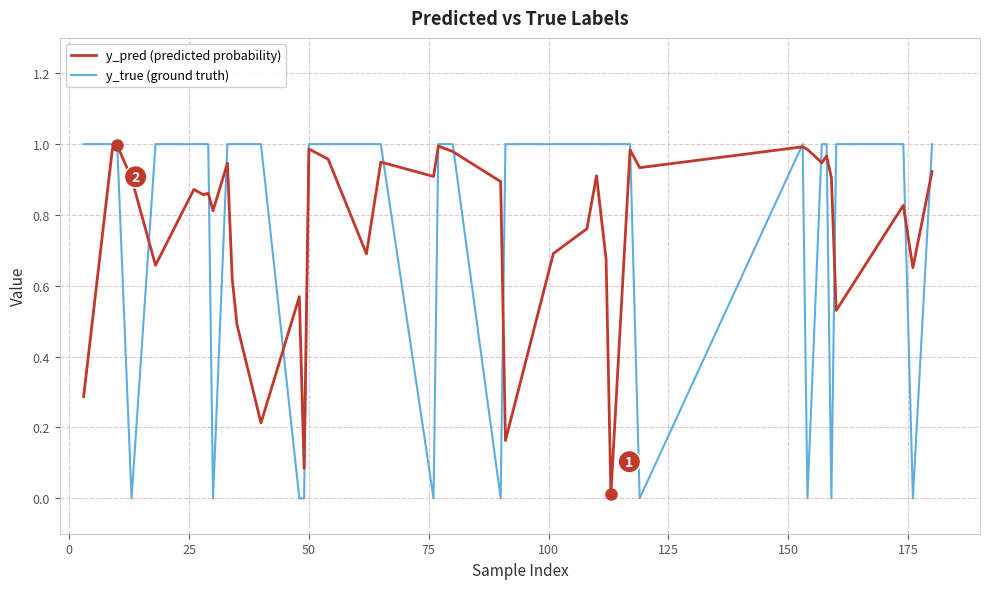

Which series has the largest range (max minus min)?

y_true (ground truth)